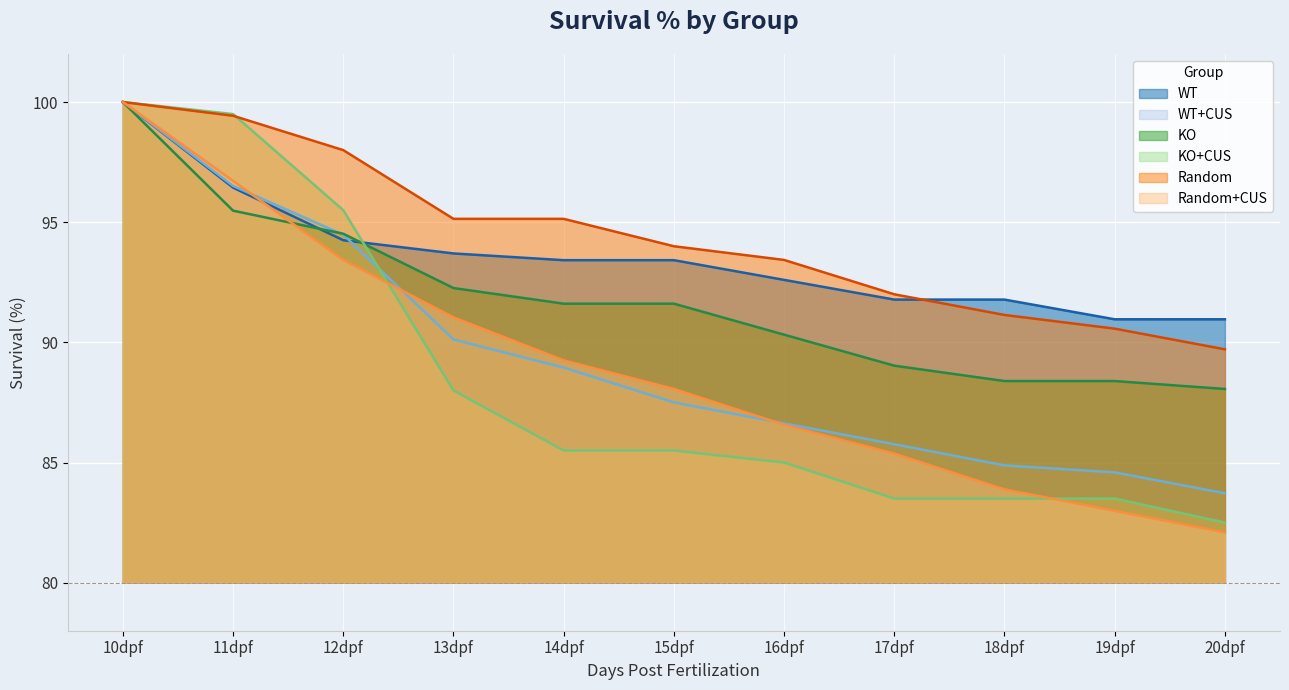

List the labels in order of Random value, smallest first.

20dpf, 19dpf, 18dpf, 17dpf, 16dpf, 15dpf, 13dpf, 14dpf, 12dpf, 11dpf, 10dpf